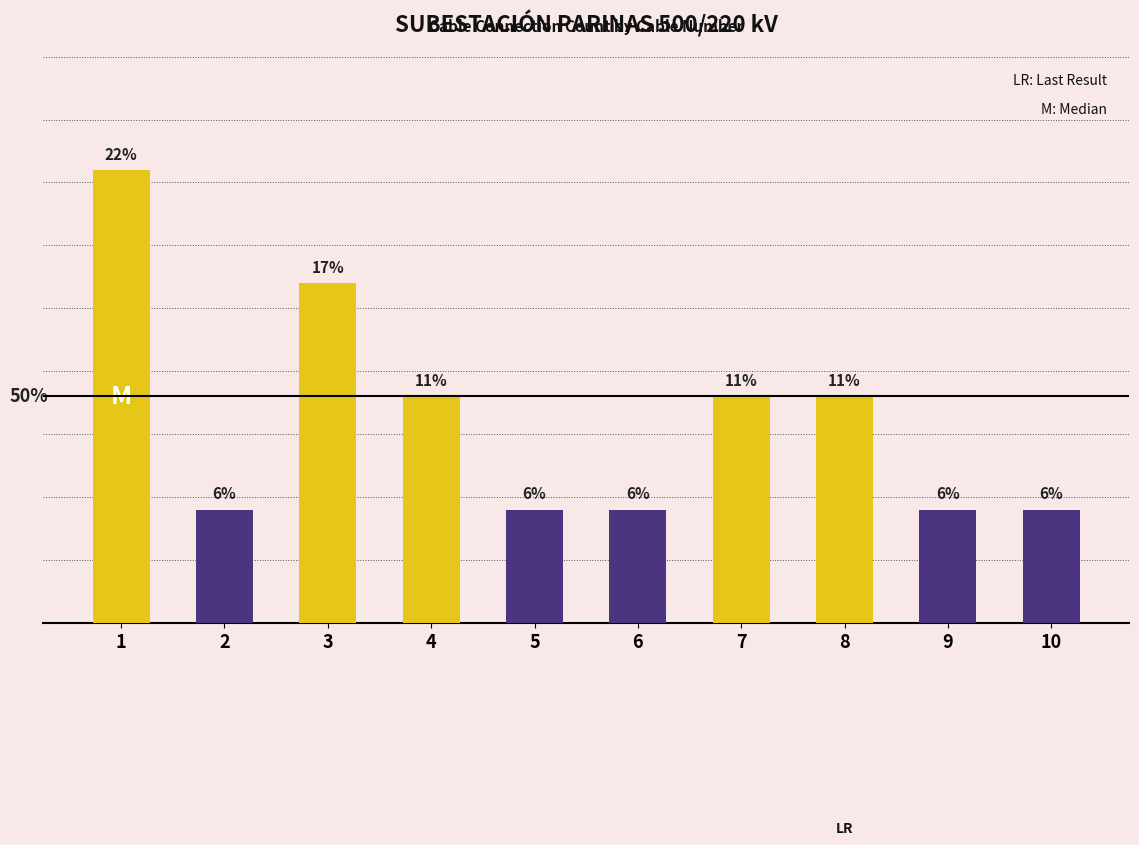

What is the change in value from 3 to 5?

-2